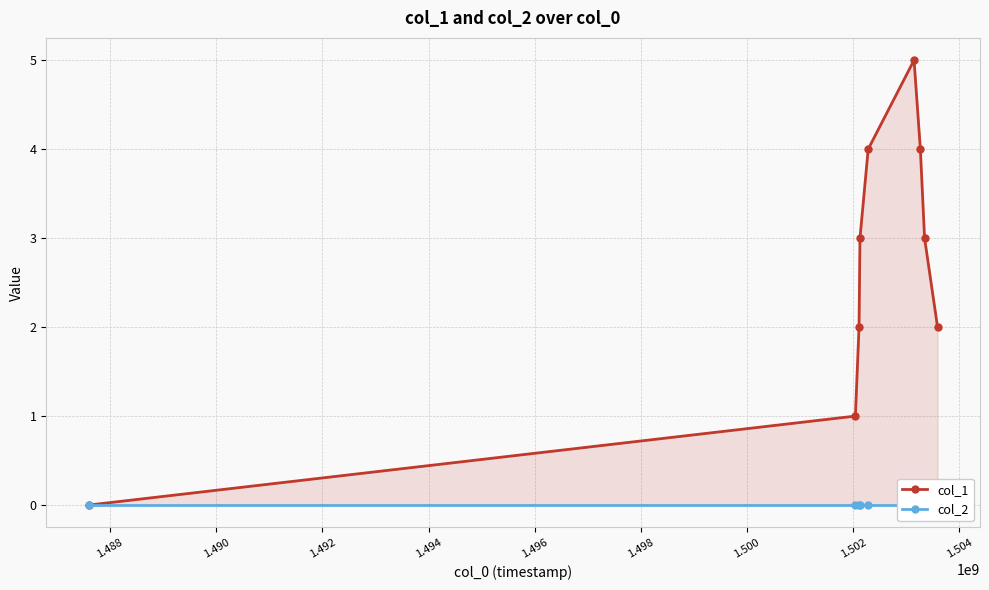

Reading right to left, extract all data points from this chart.

col_1: 2	3	4	5	4	3	2	1	0
col_2: 0	0	0	0	0	0	0	0	0